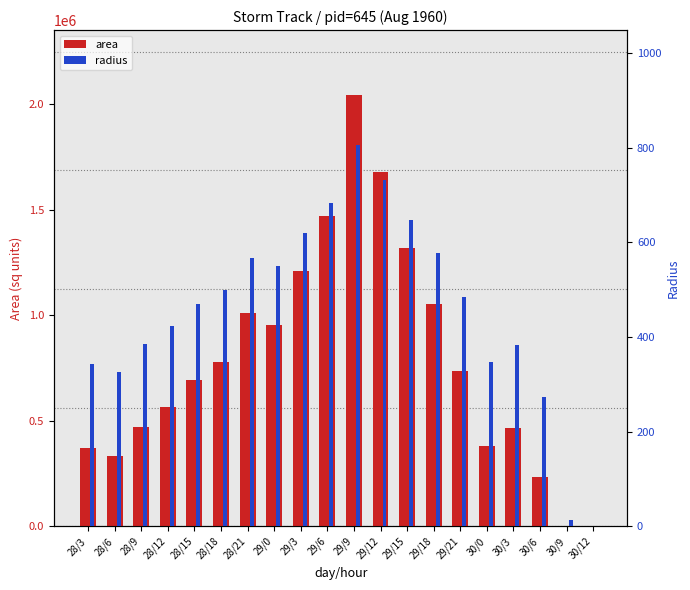

Read the area value at 28/6.

333750.0